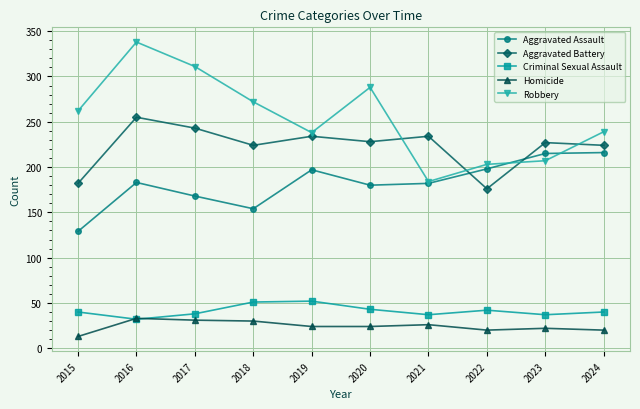

How many values in the Robbery series are below 262?

5